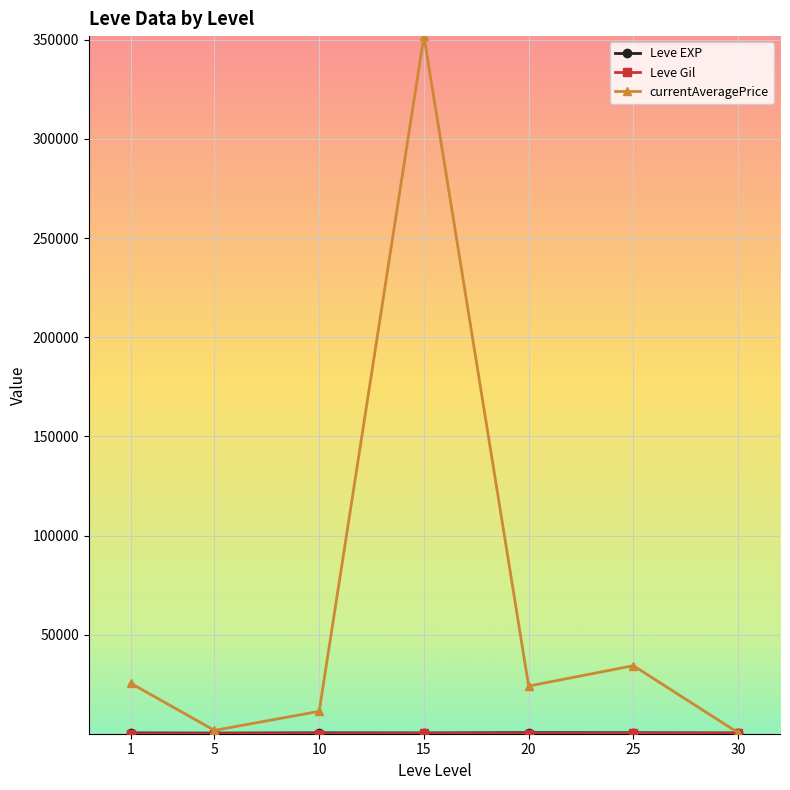

What is the value of the currentAveragePrice point at the 6th from the left?

34407.5